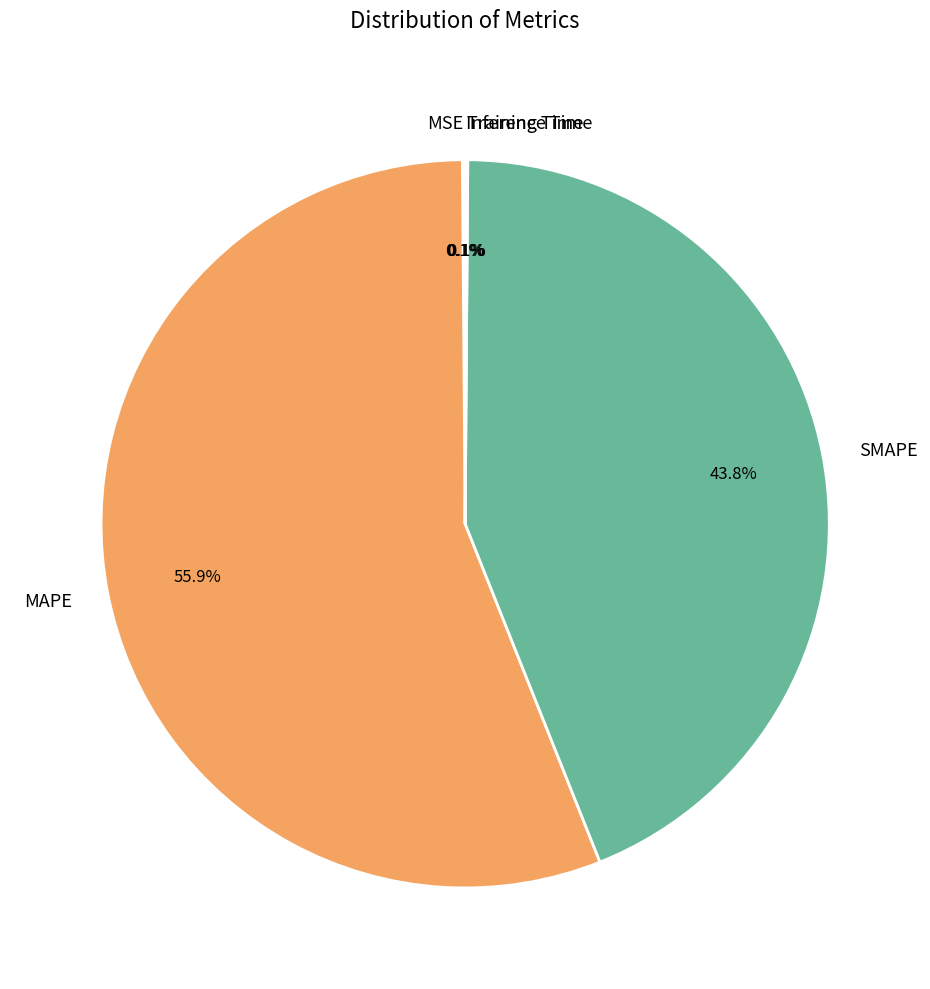

Which category has the biggest portion of the pie?

MAPE